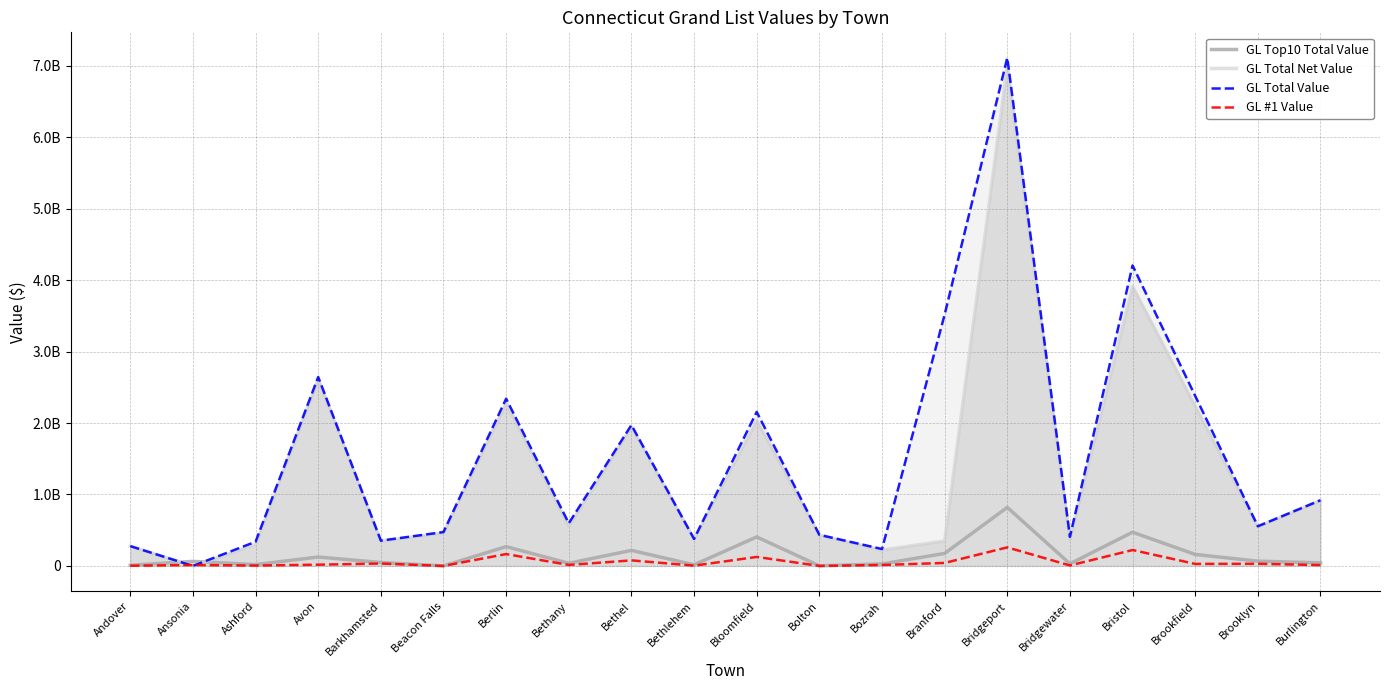

What is the label of the 6th point from the left?

Beacon Falls